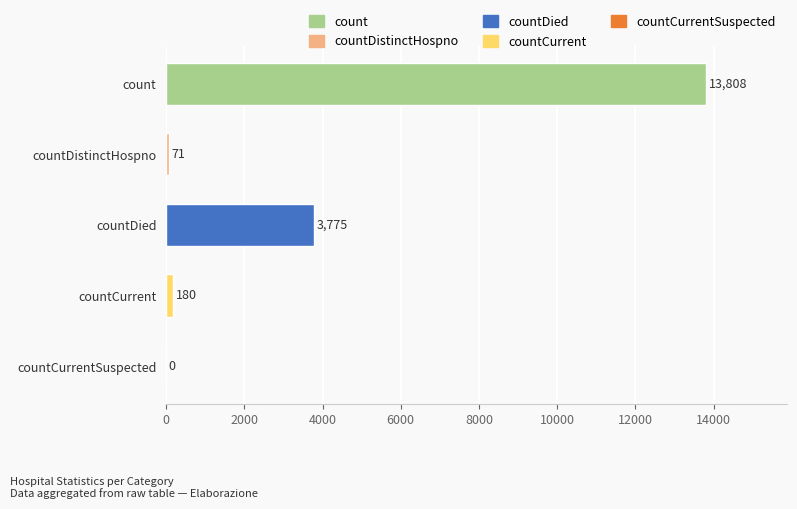

What is the change in value from countCurrent to countCurrentSuspected?

-180